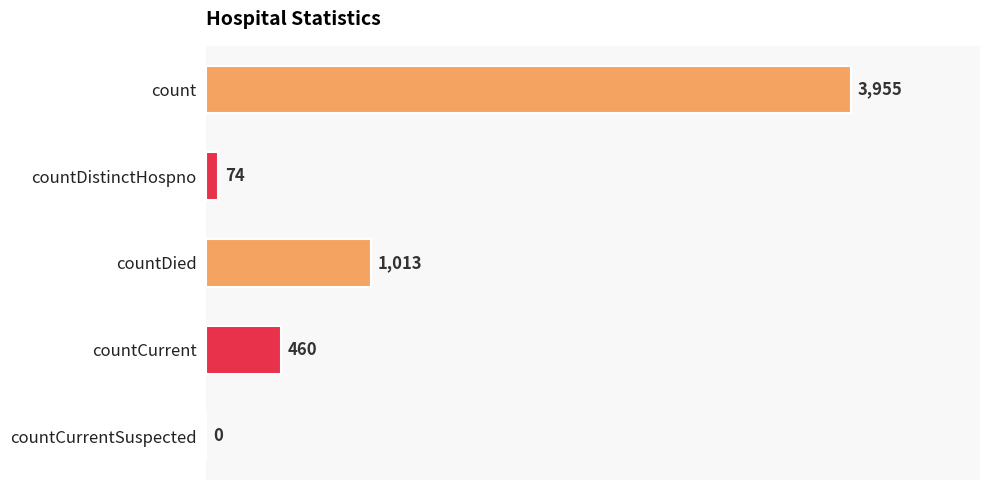

What is the approximate value at countDied, to the nearest 100?

1000